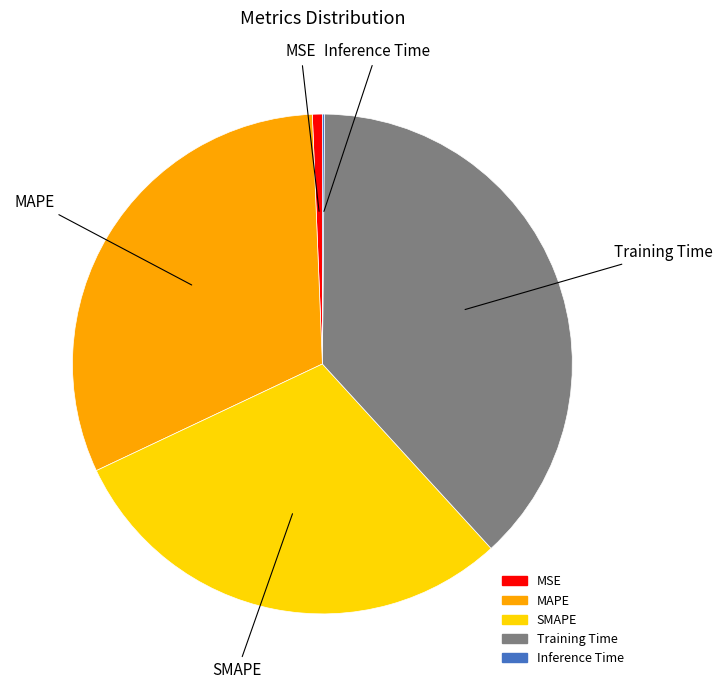

Is it true that MAPE is 44% of the pie?

False